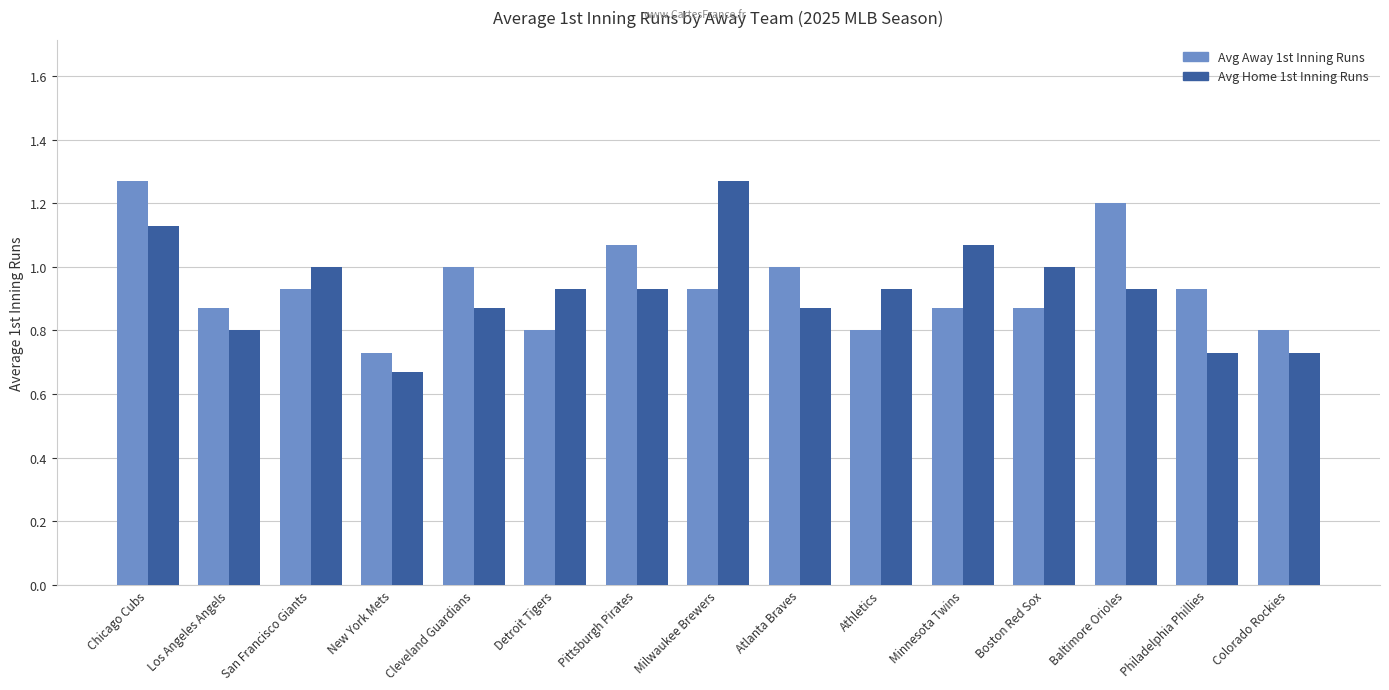

Count the Avg Away 1st Inning Runs values in the range 0 to 1.

12